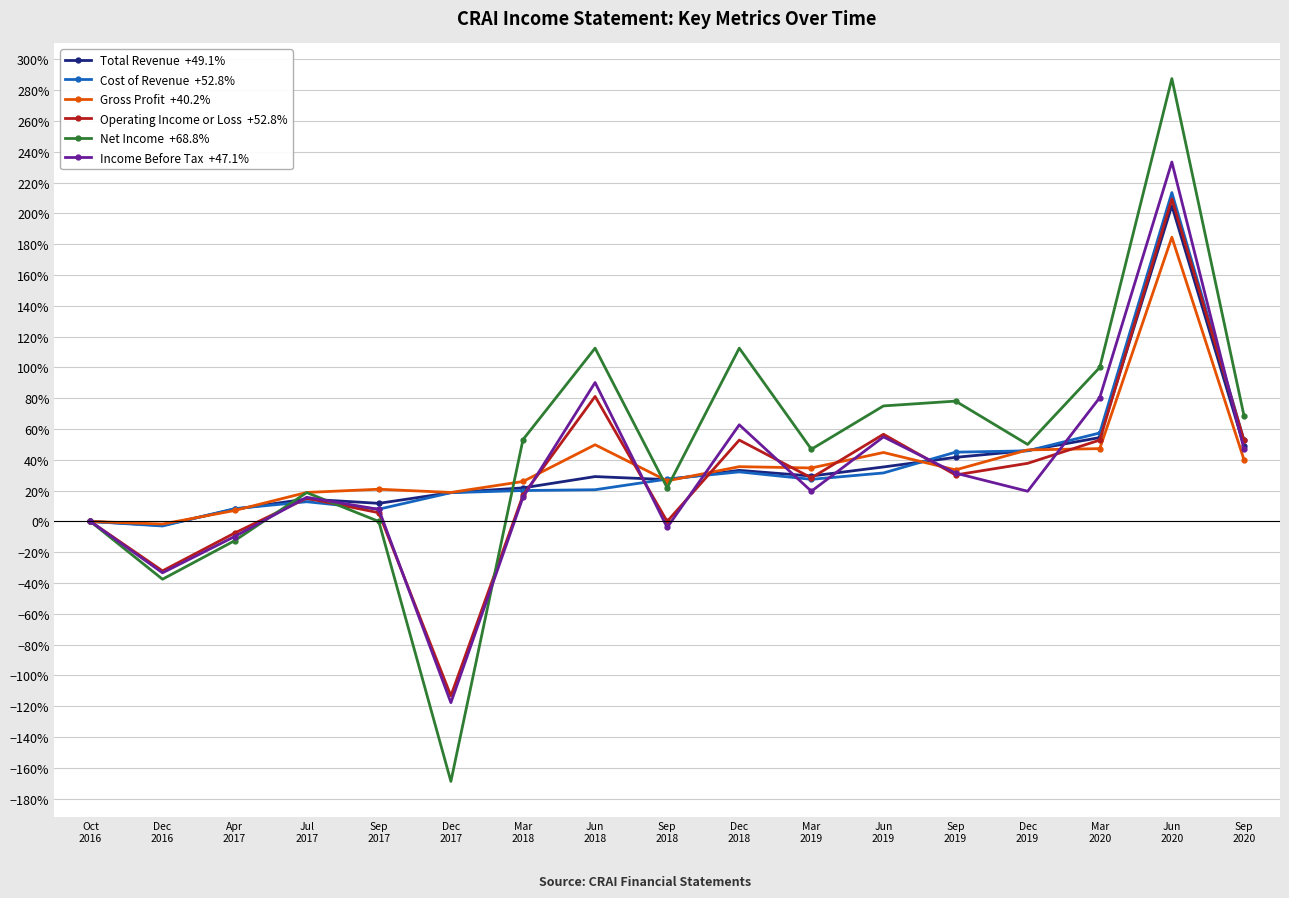

At which category does the chart reach its peak across all series?

Jun
2020